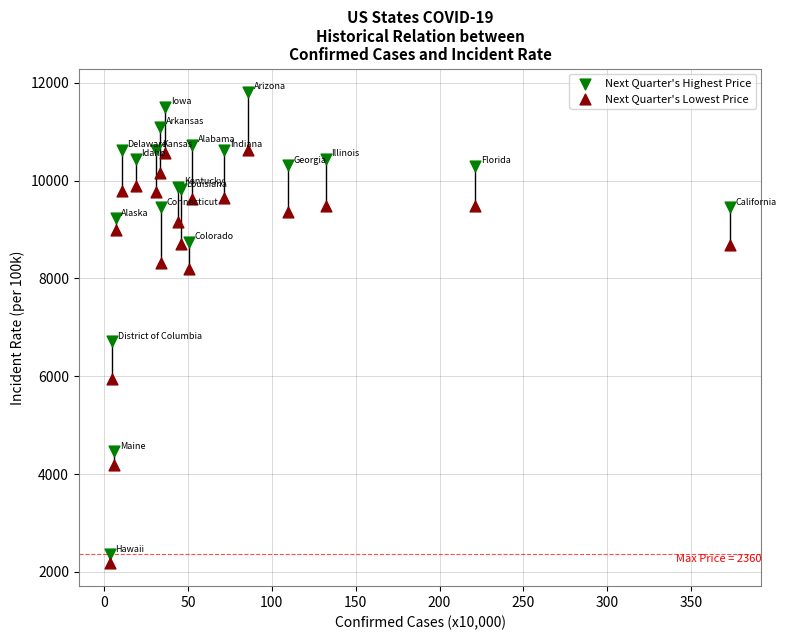

Which series has the widest spread of Y values?

Next Quarter's Highest Price